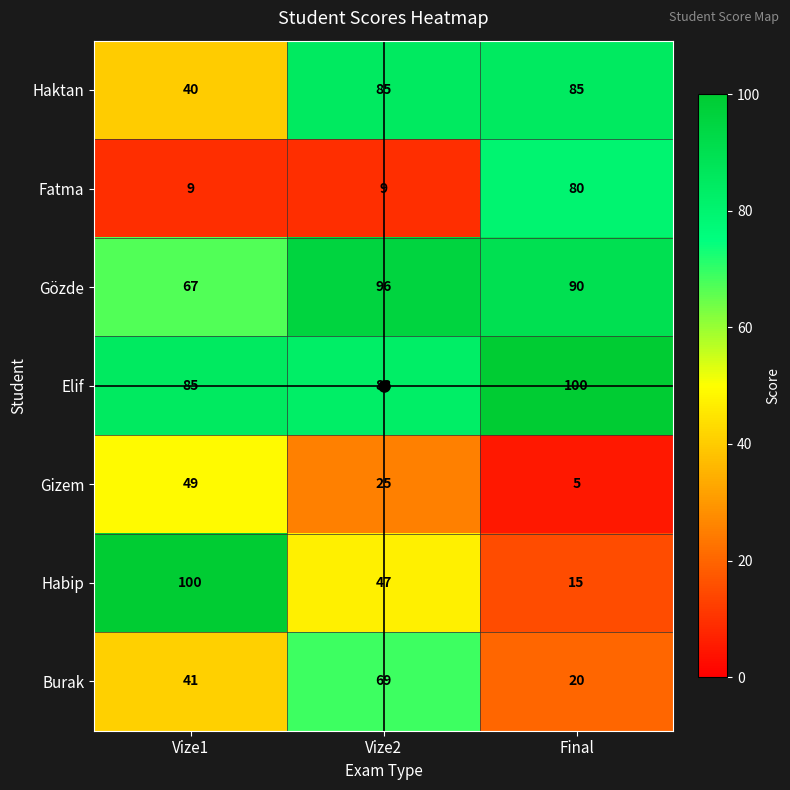

At how many categories does at least one series exceed 54?

3